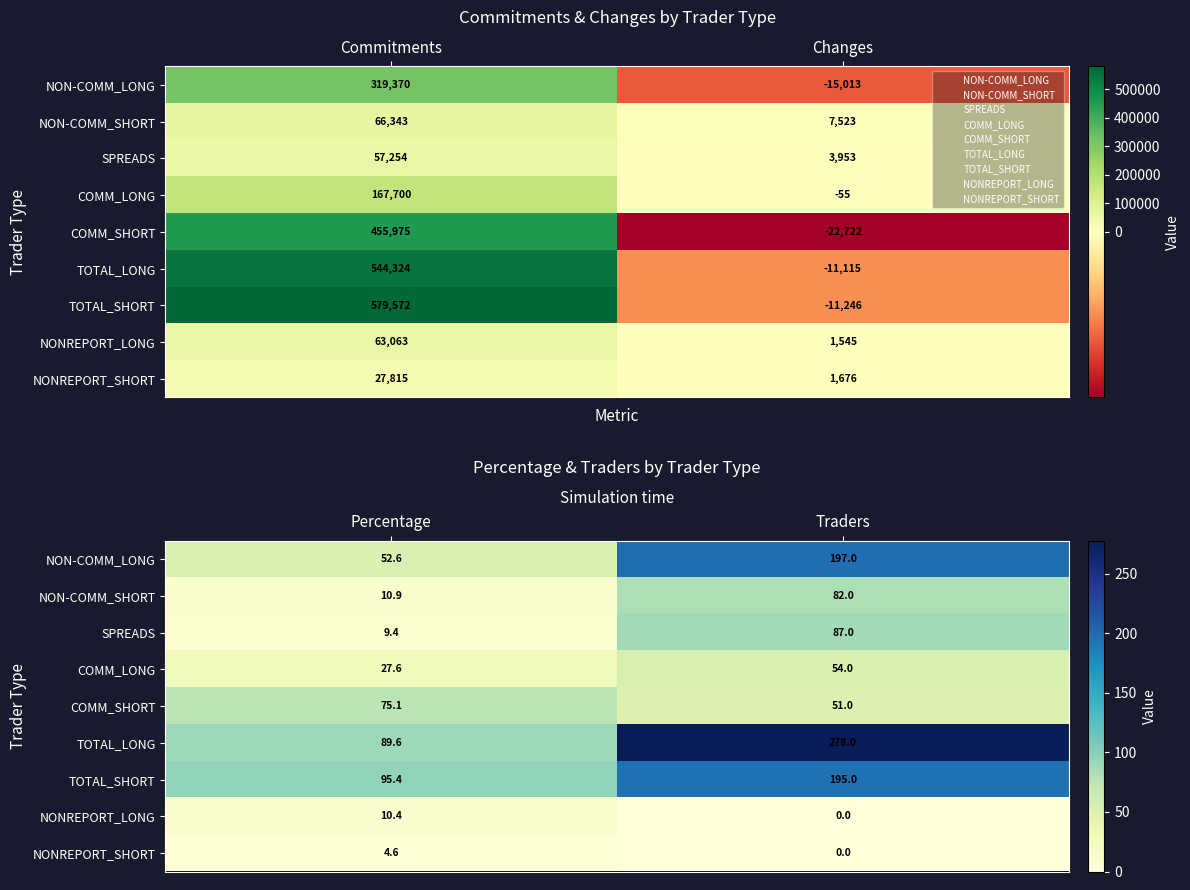

Count the number of data series in this chart.

9